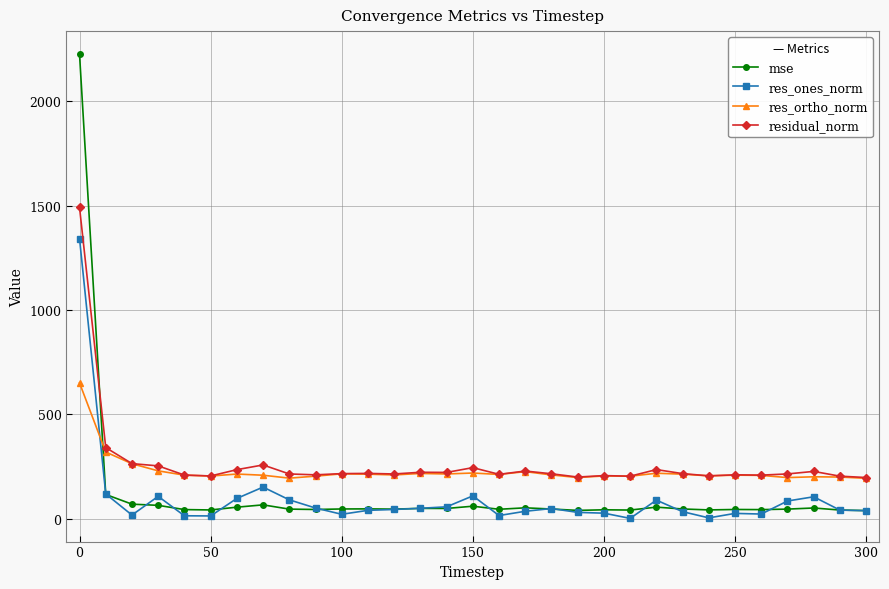

What is the highest value of the residual_norm series?

1491.6